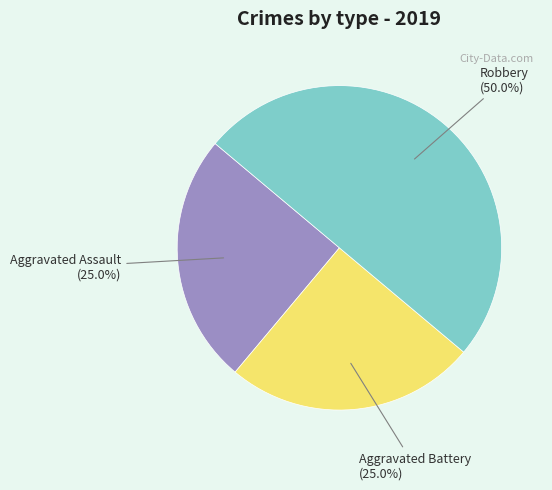

How many segments does this pie chart have?

3